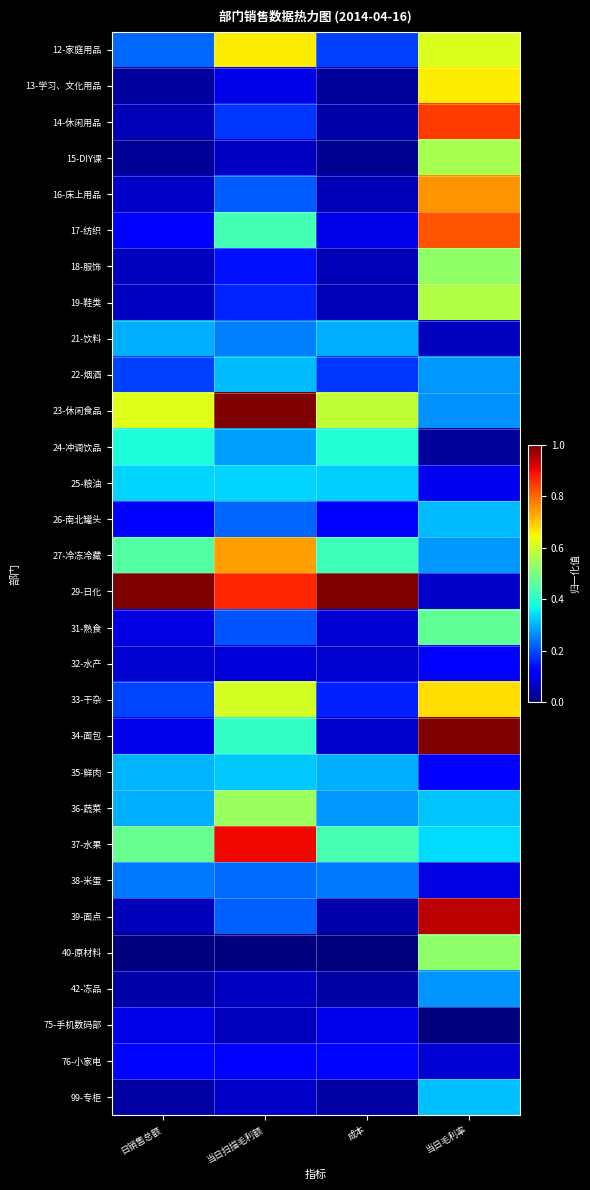

Which has a higher value, 当日扫描毛利额 or 成本?

当日扫描毛利额